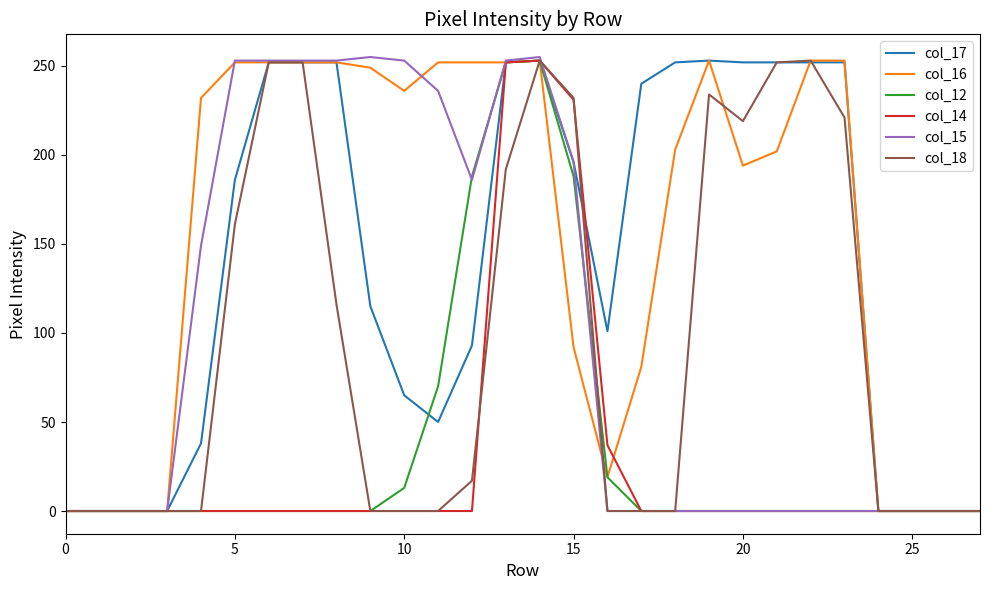

Does the chart display data point markers on the line(s)?

No